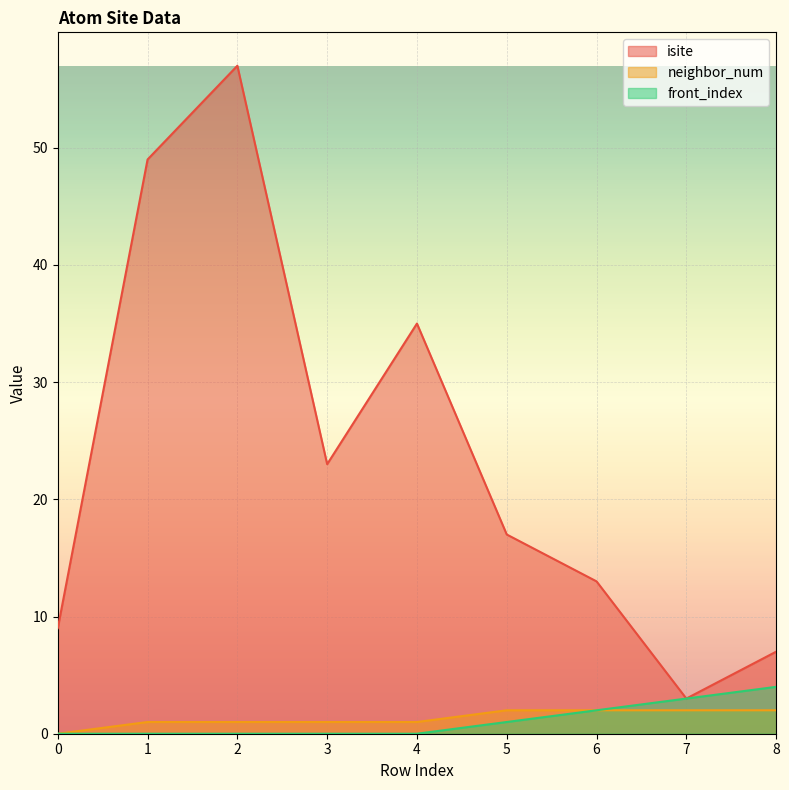

Where is isite nearest to the value 30?

4